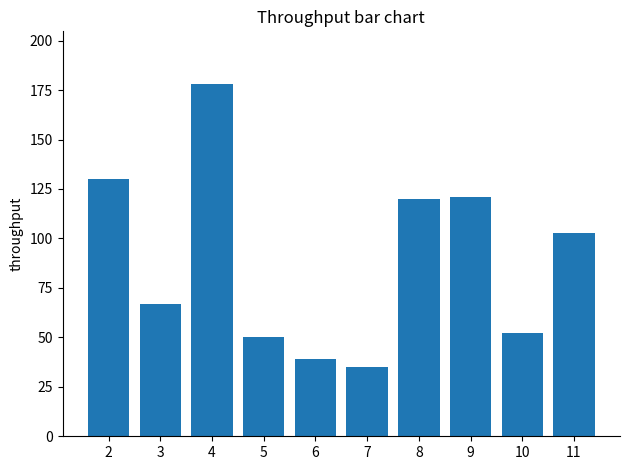

True or false: the data shows 63 at 6.

False